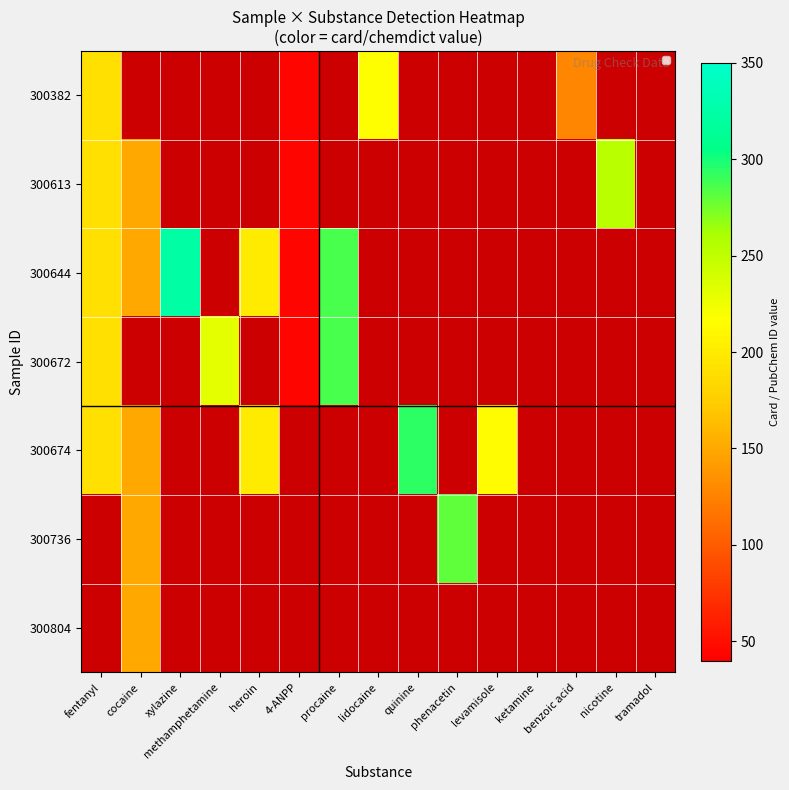

At how many categories does at least one series exceed 207?

8